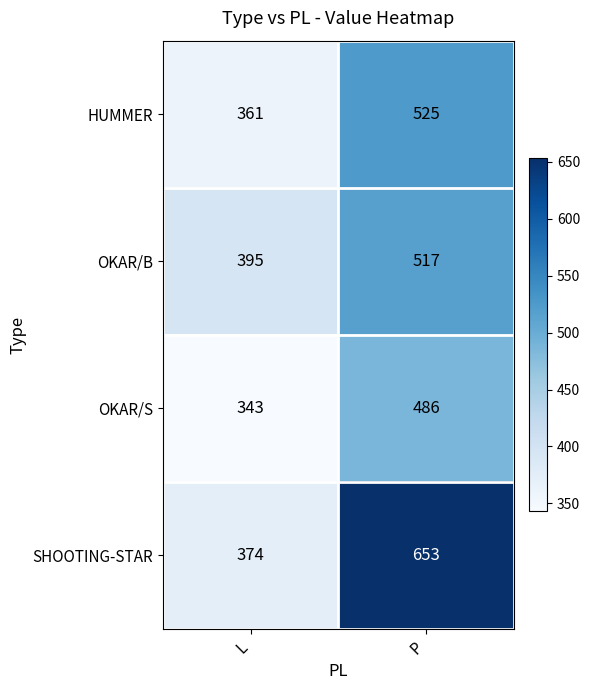

Which series has the largest total across all categories?

SHOOTING-STAR